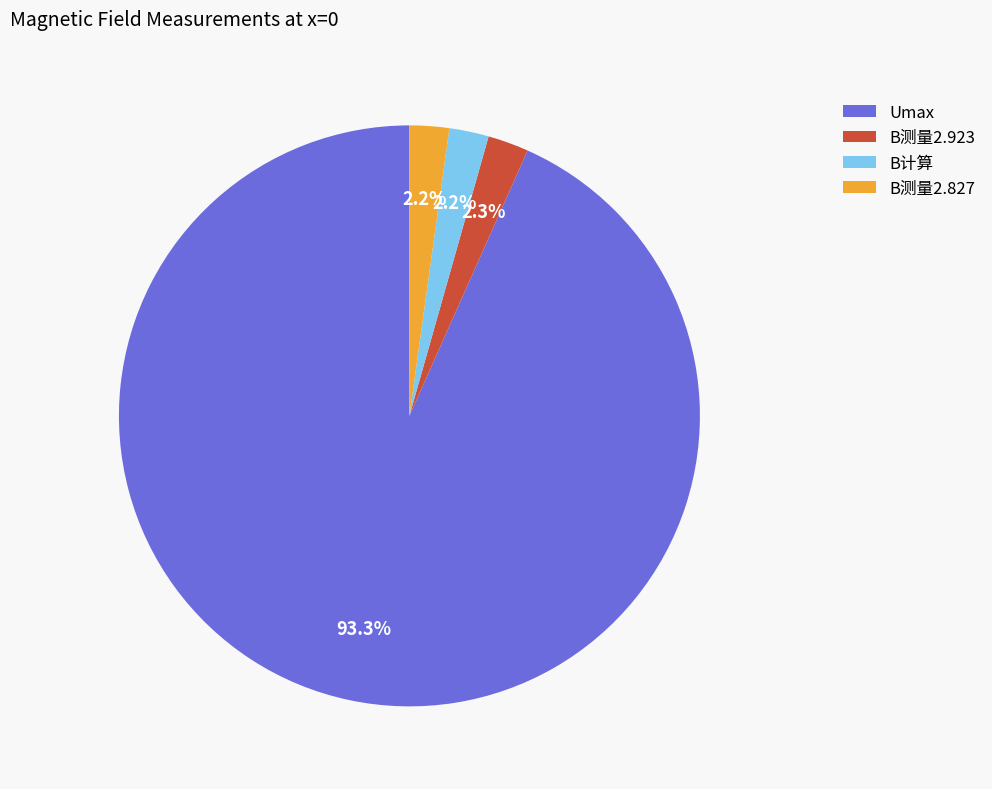

To the nearest percent, what is the combined percentage of B测量2.827 and Umax?

96%